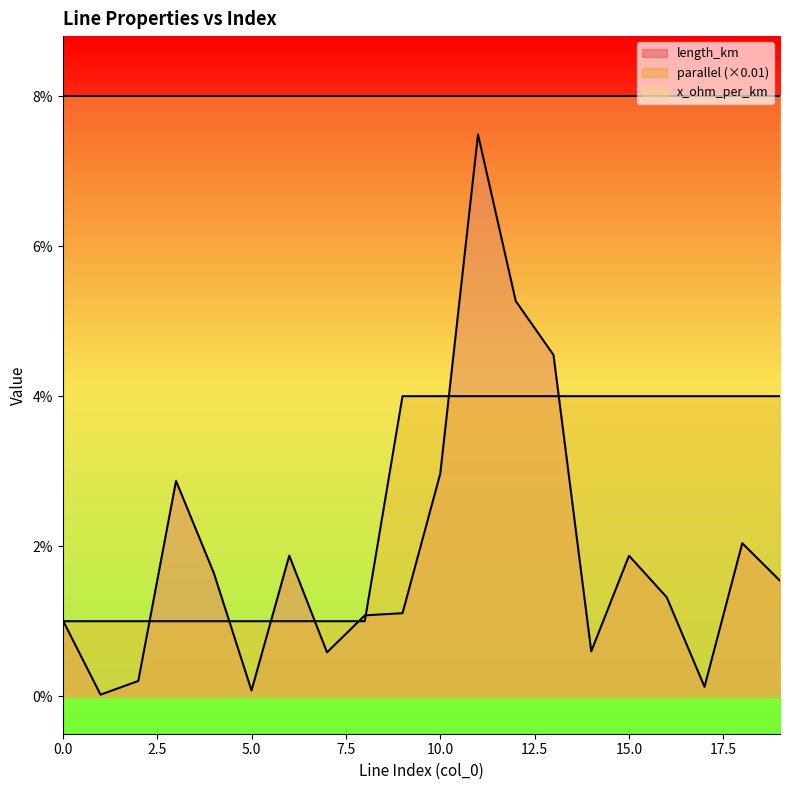

What are all the series names shown in the legend?

length_km, parallel (×0.01), x_ohm_per_km